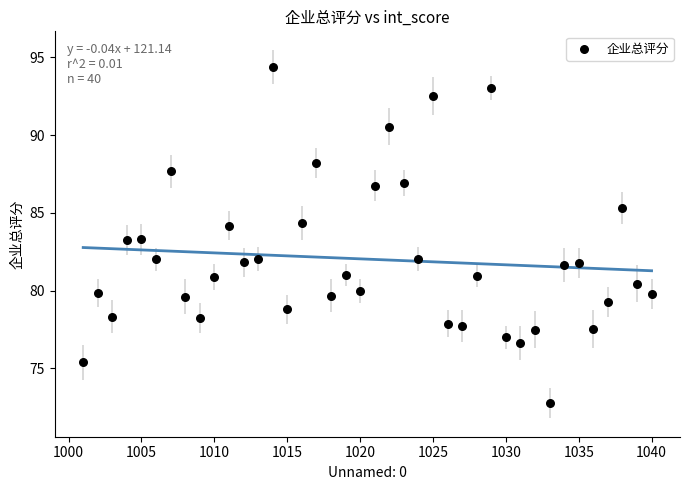

What is the range of Y values (max minus min)?

21.6